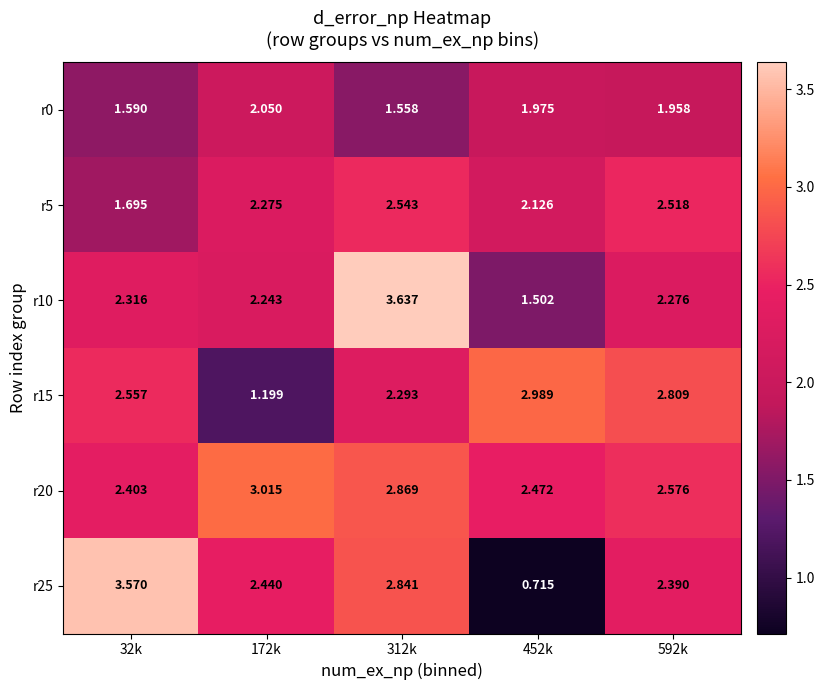

Is the value of r10 at 452k greater than the value of r0 at 592k?

No